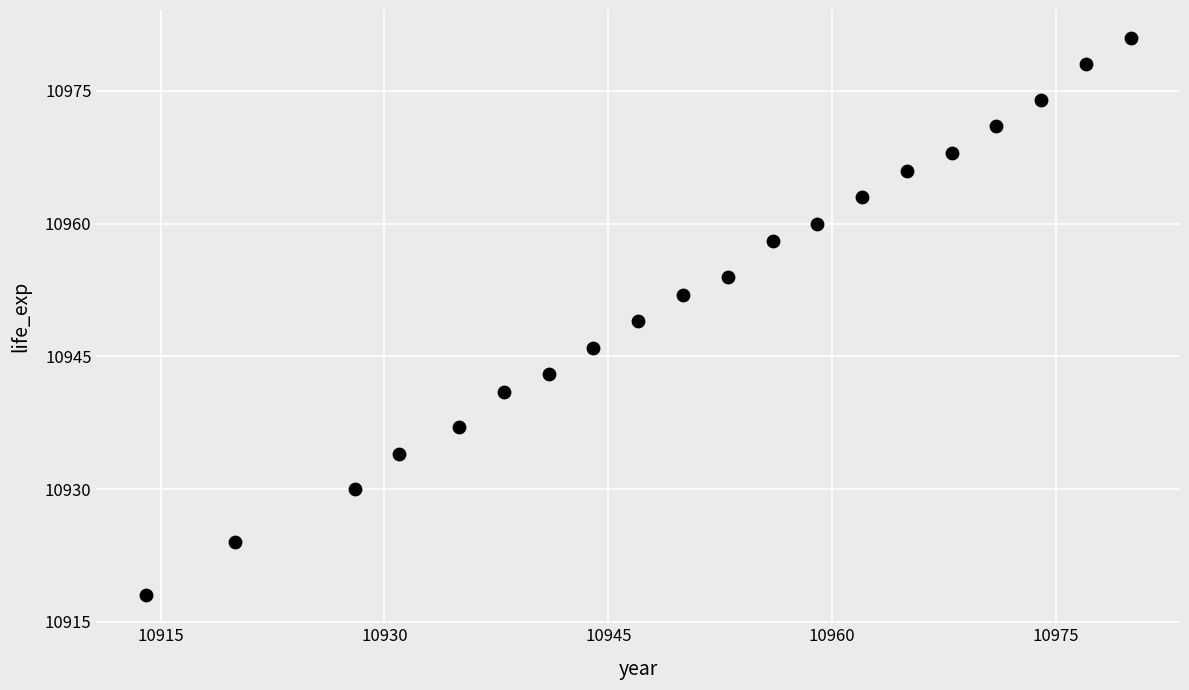

What is the range of Y values (max minus min)?

63